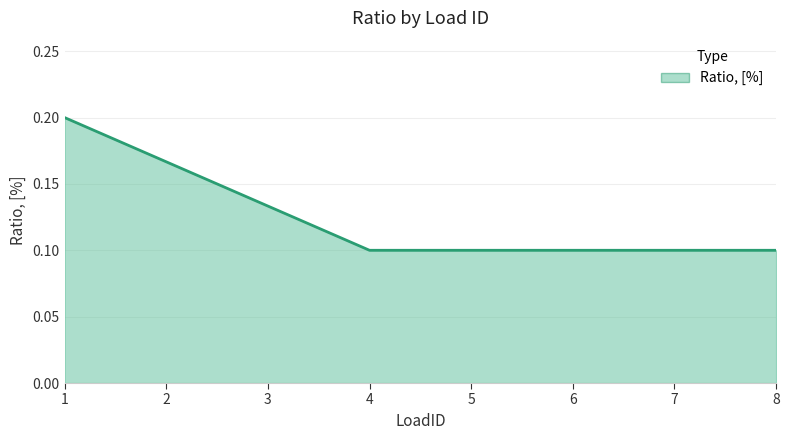

Does the chart have visible grid lines?

Yes